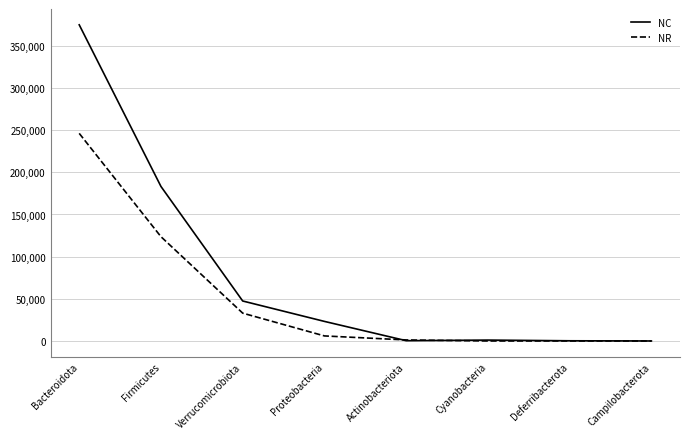

What is the greatest value displayed?

374955